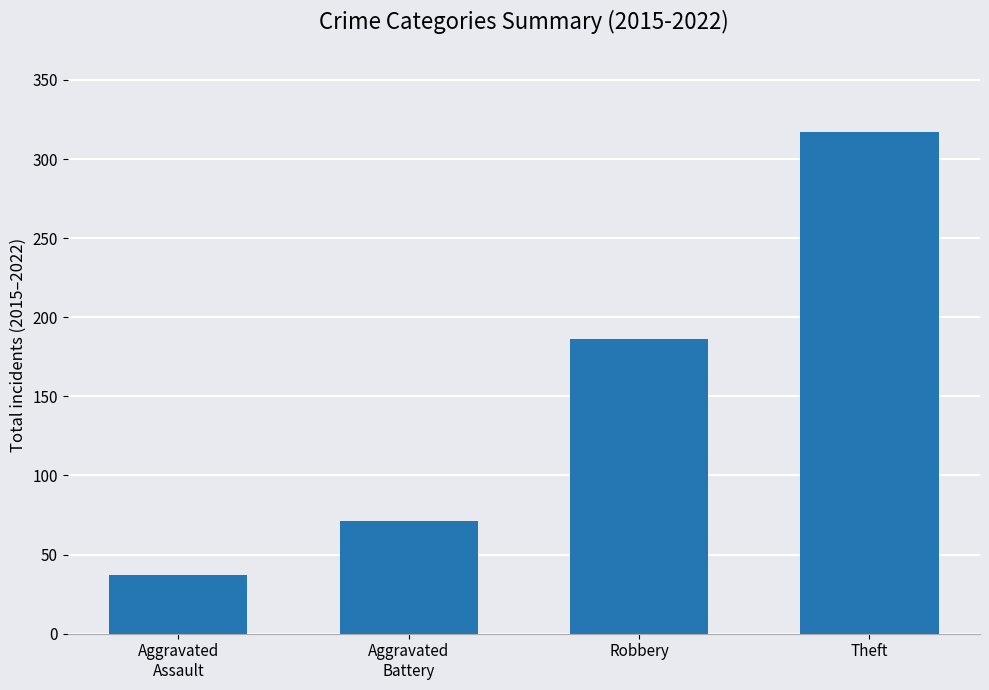

At which category does the chart reach its peak across all series?

Theft